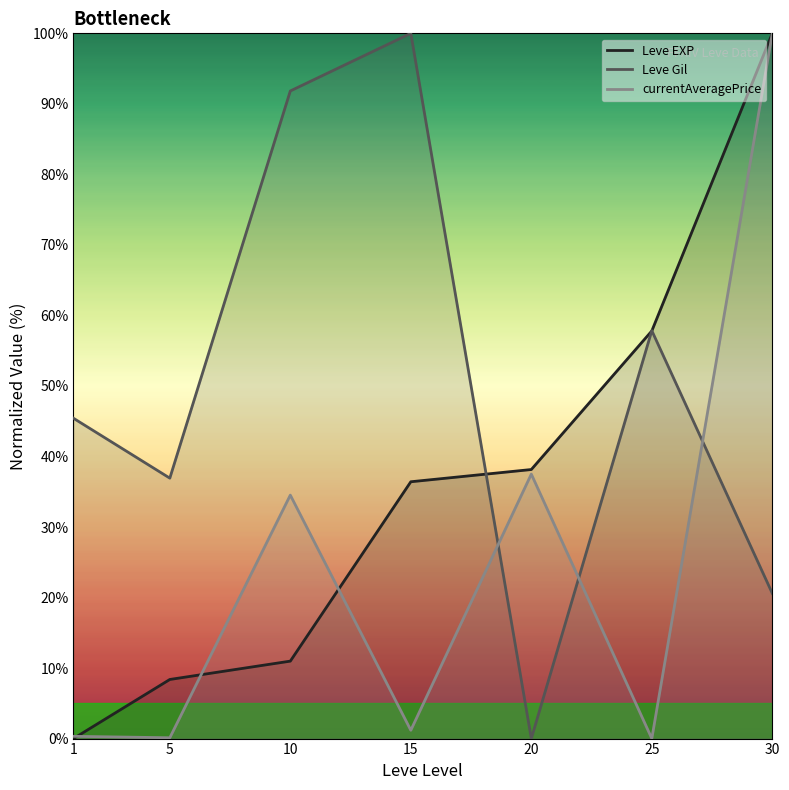

Is this an area chart (filled region under the line)?

No